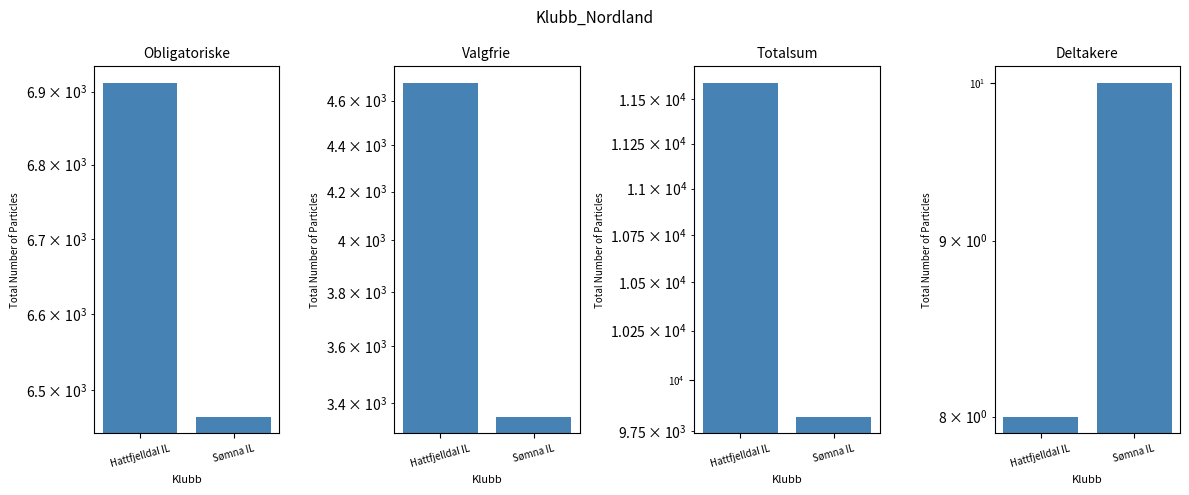

What is the total value across all series at Sømna IL?

19650